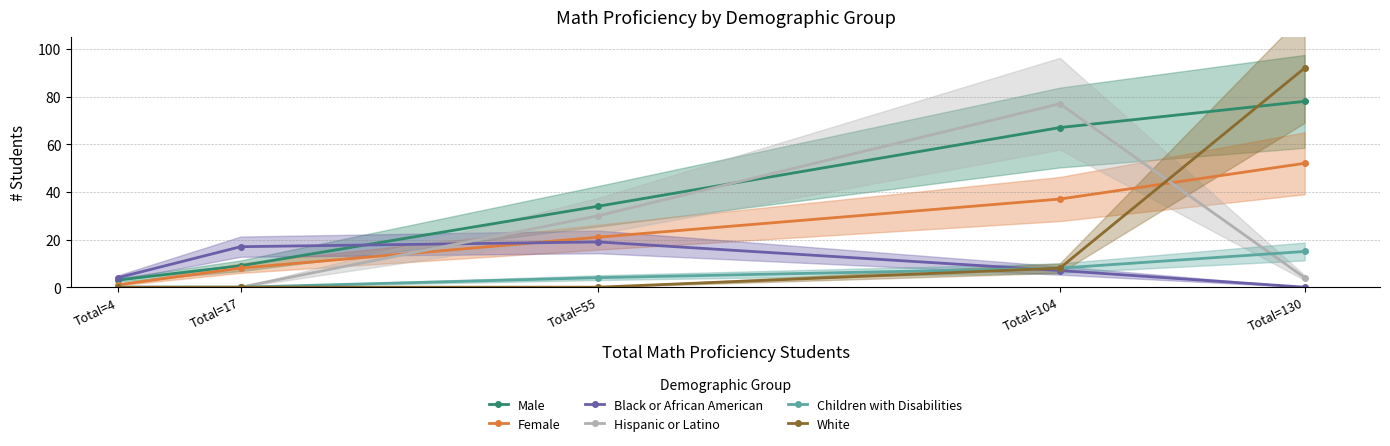

At how many categories does at least one series exceed 48?

2